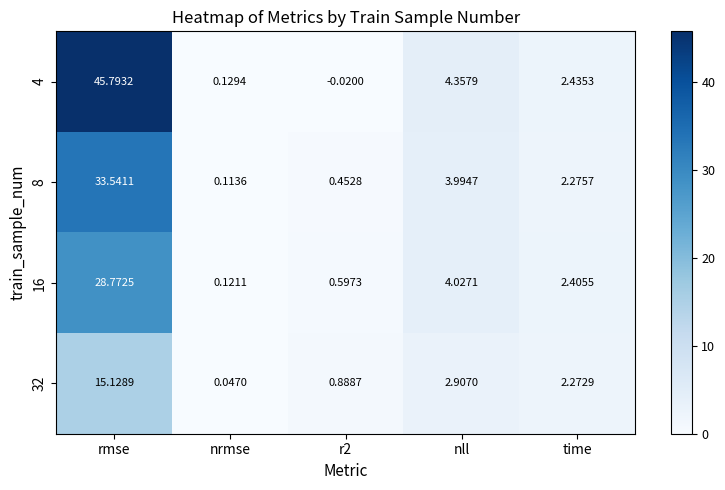

Which category has the highest value across all series?

rmse